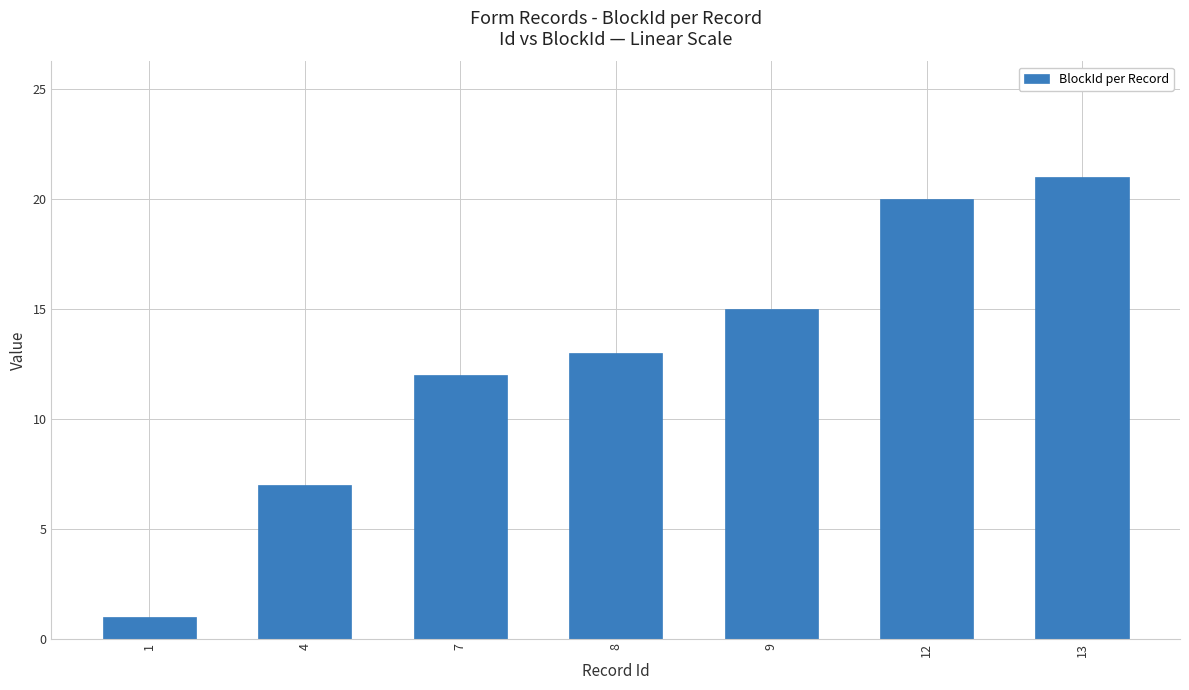

Reading left to right, list all the values displayed in this chart.

1=1	4=7	7=12	8=13	9=15	12=20	13=21